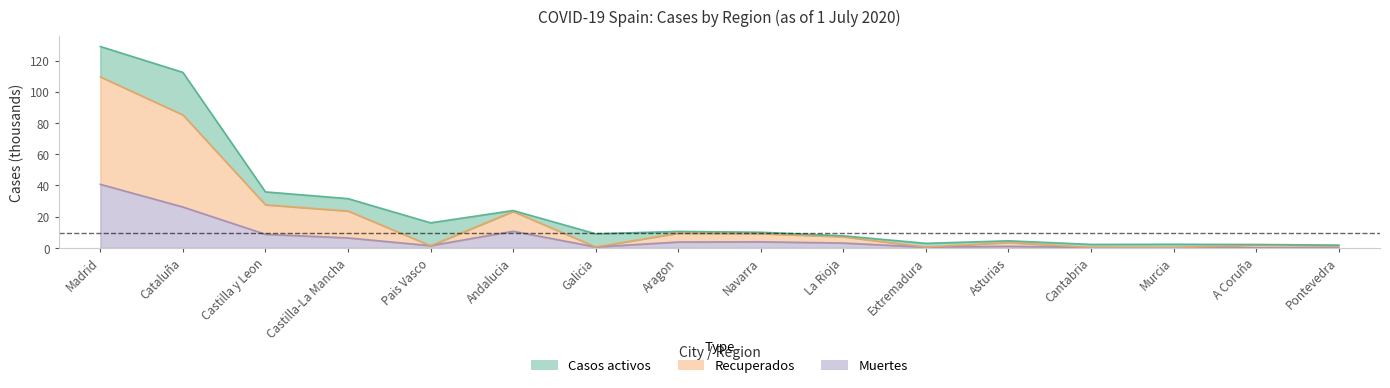

Count the number of categories in the chart.

16